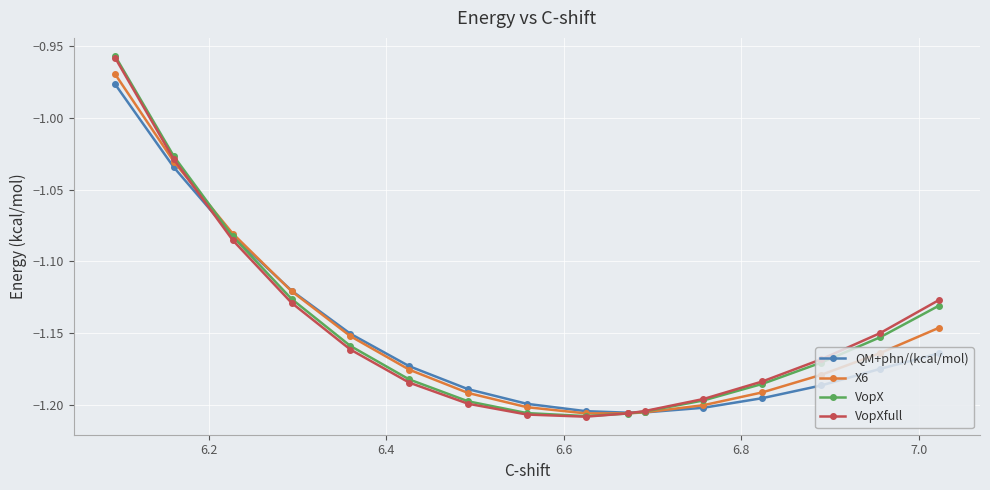

Rank the series by their maximum value, from lowest to highest.

QM+phn/(kcal/mol), X6, VopXfull, VopX